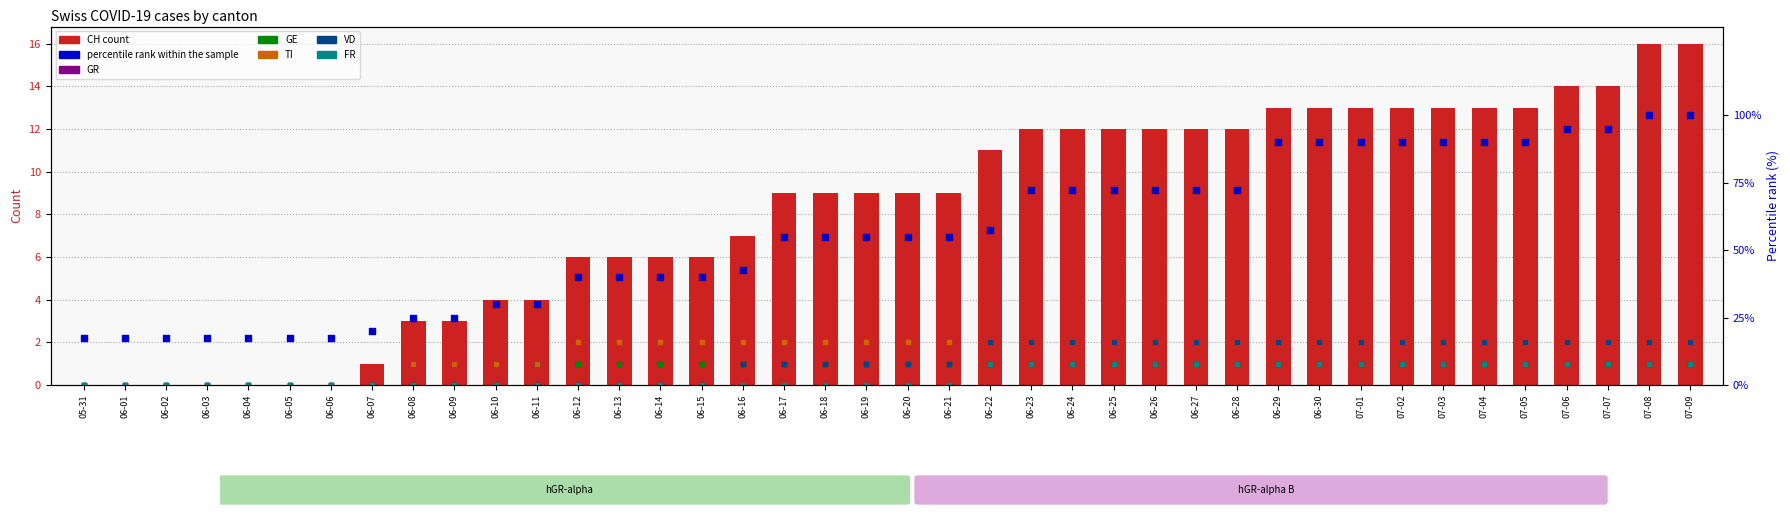

Is the value of CH at 06-23 greater than the value of TI at 06-21?

Yes